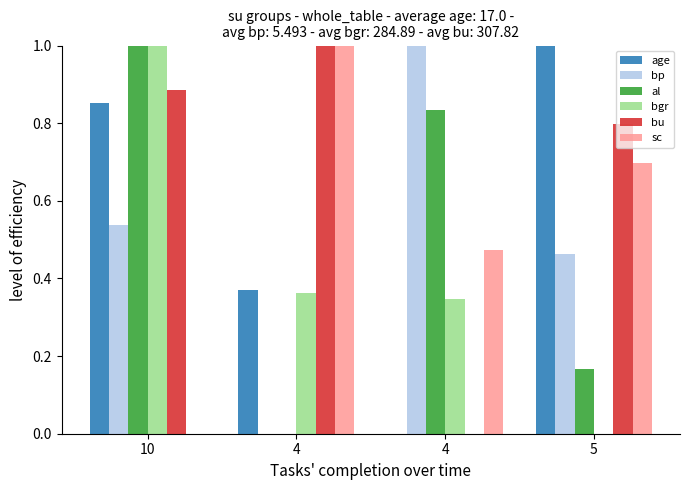

What is the total value across all series at 4?

2.7